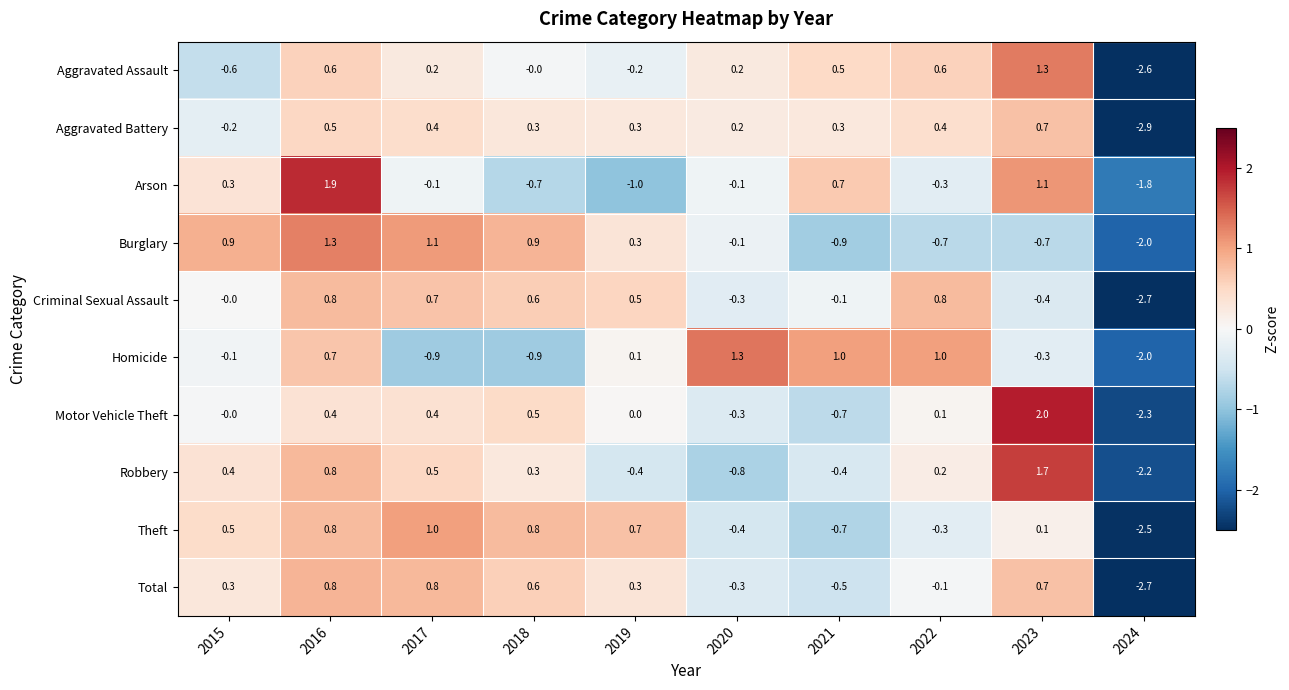

What is the difference between the Total values at 2024 and 2018?

3.3